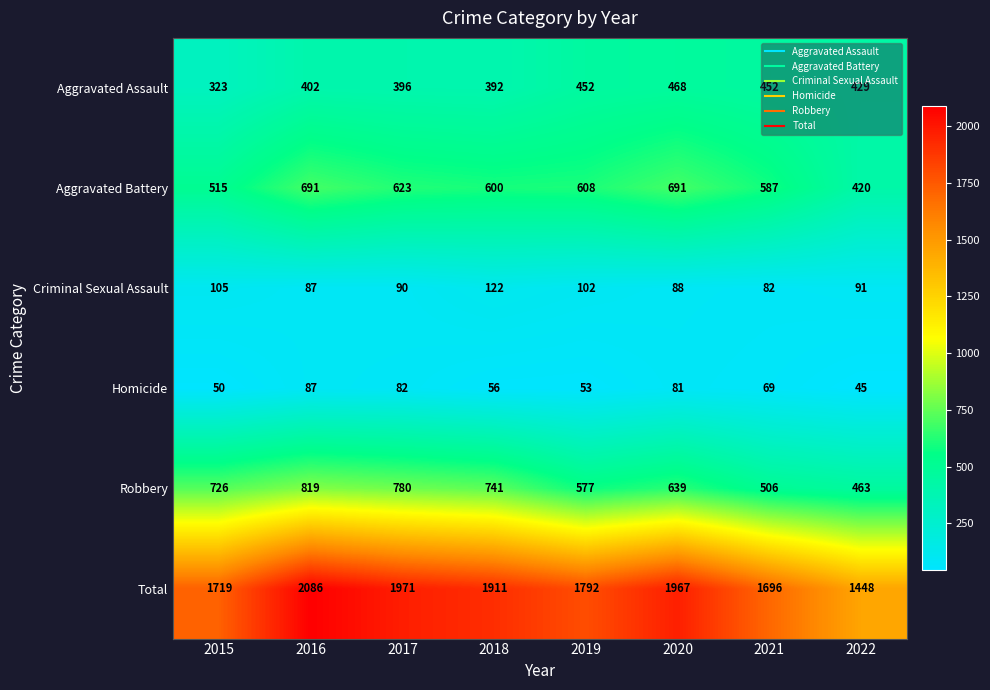

At which category is the sum across all series the highest?

2016